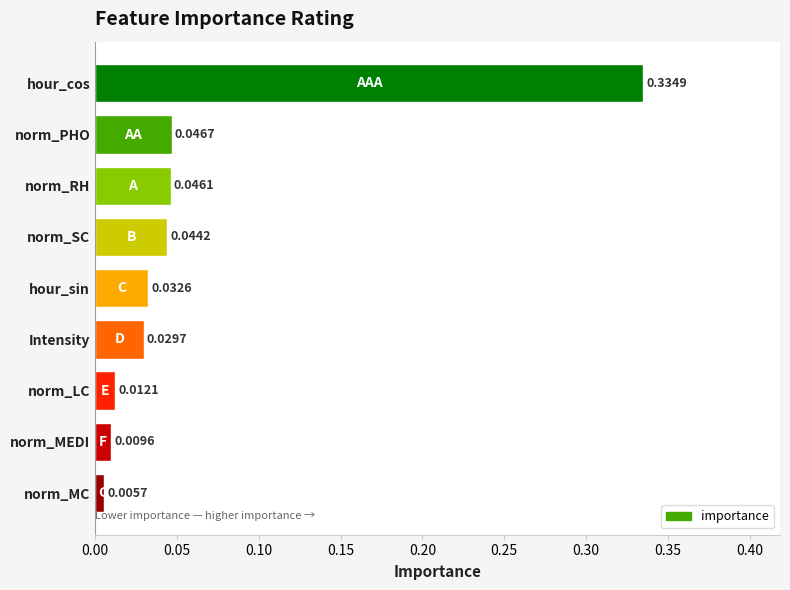

Does the chart contain stacked bars?

No